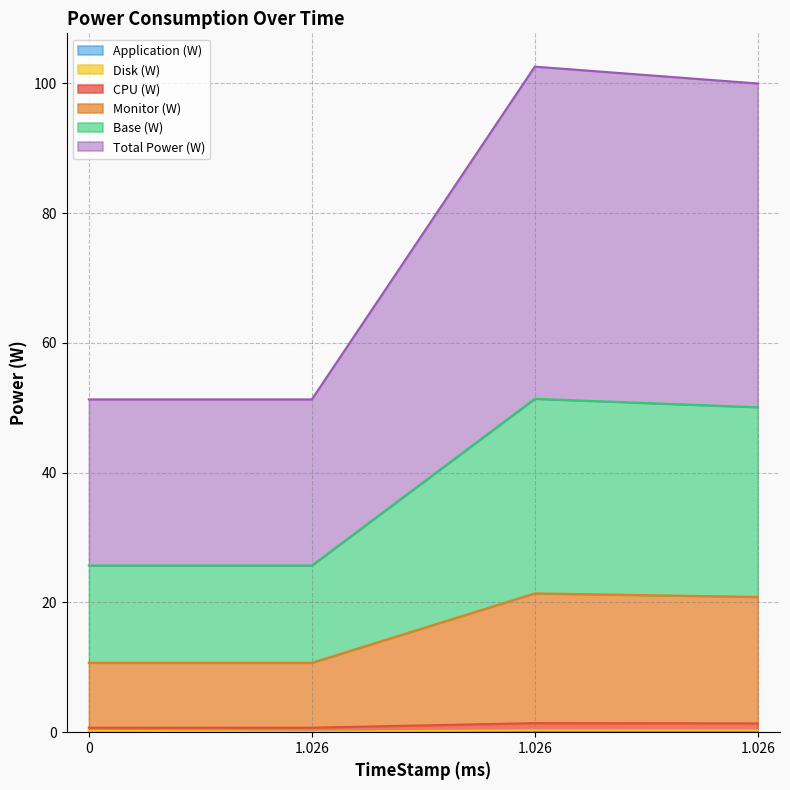

Does the chart have visible grid lines?

Yes